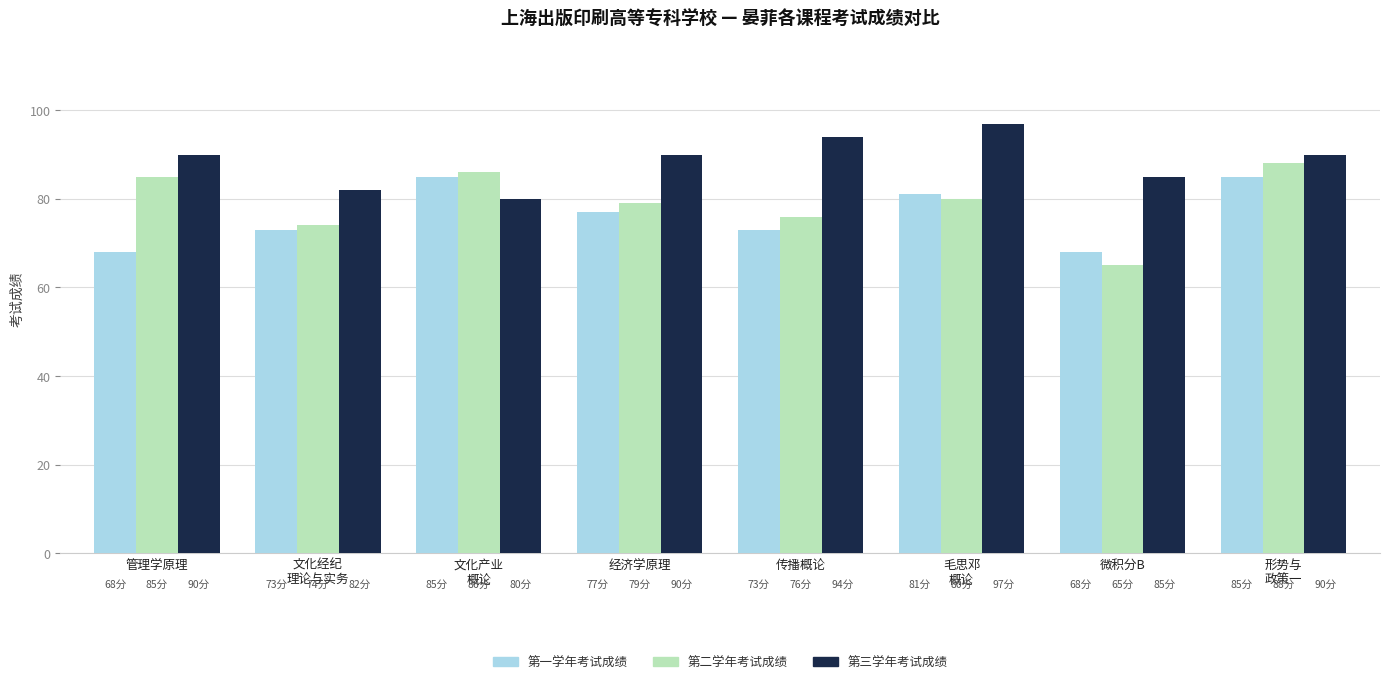

Count the 第三学年考试成绩 values in the range 85 to 94.

5